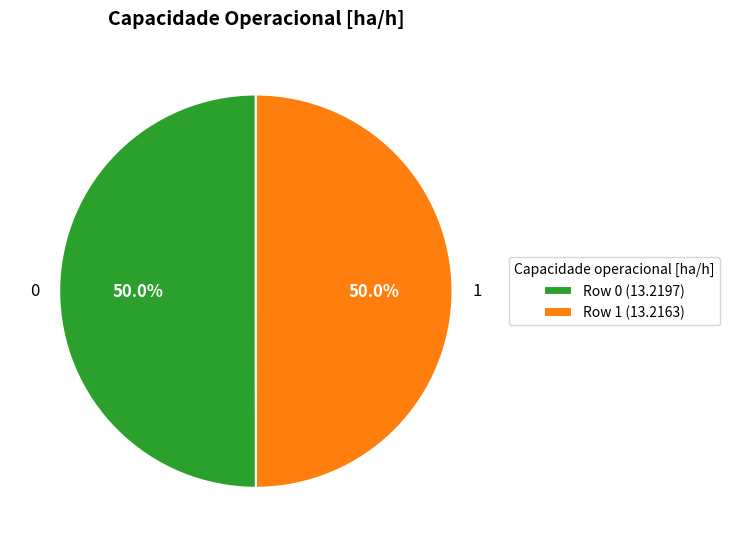

To the nearest percent, what percentage of the pie is 1?

50%